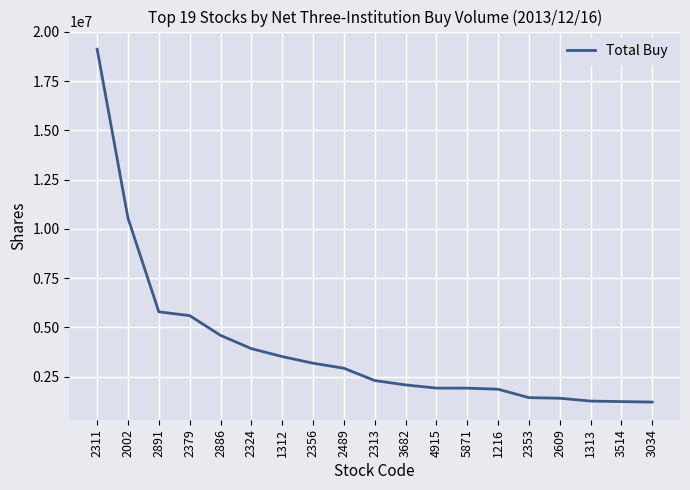

Does the chart display data point markers on the line(s)?

No